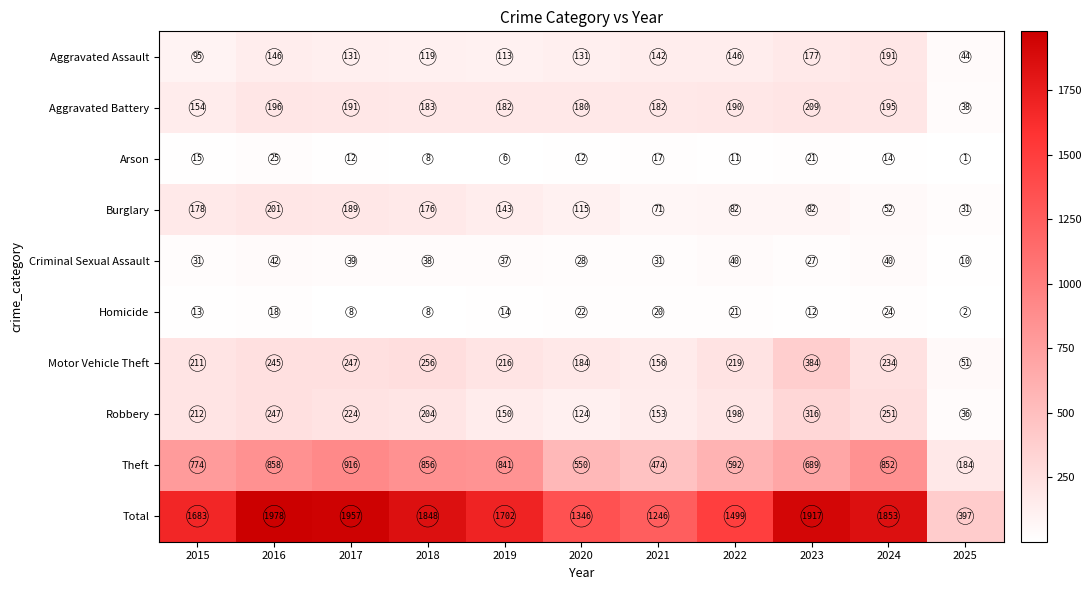

How many categories are shown in the chart?

11